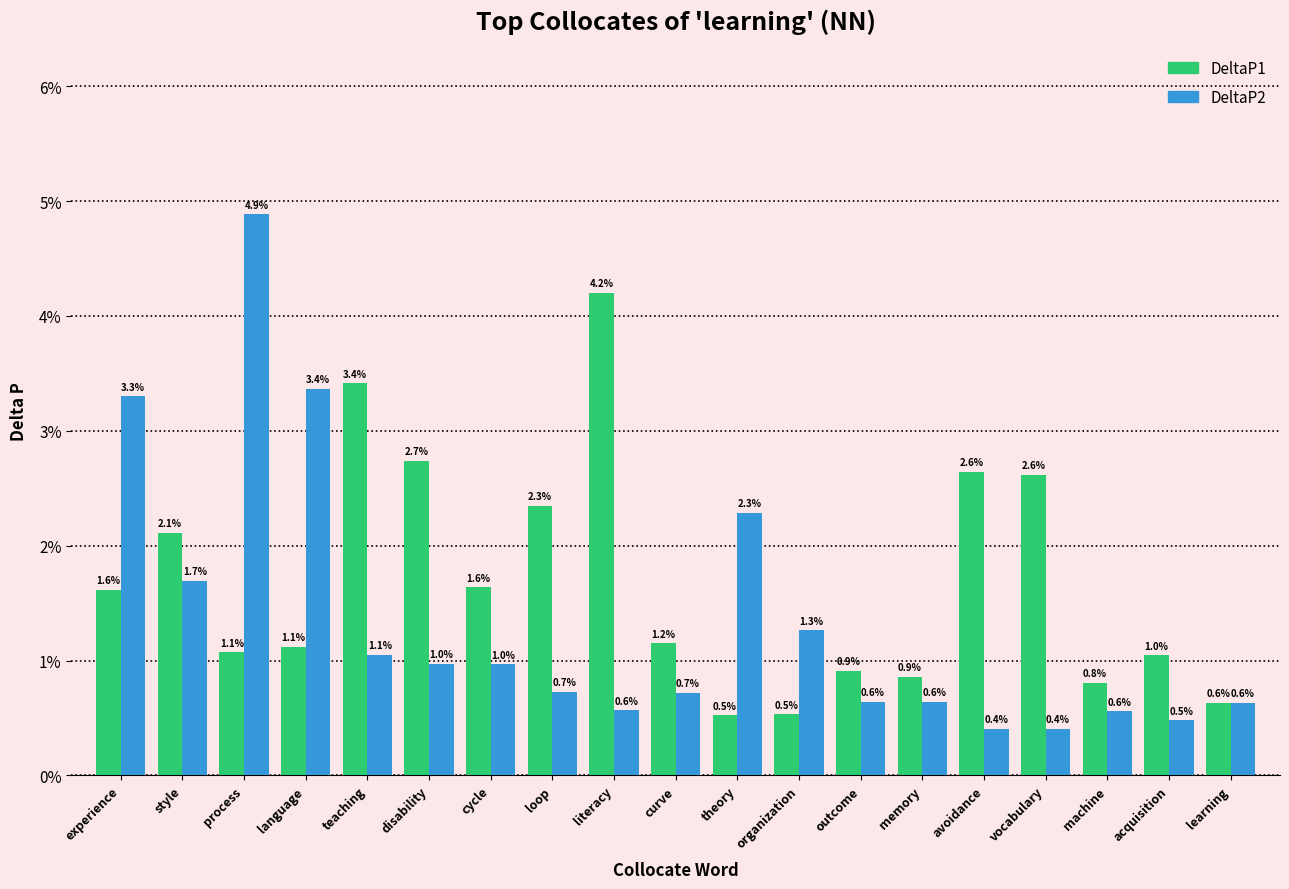

Does the chart contain any negative values?

No